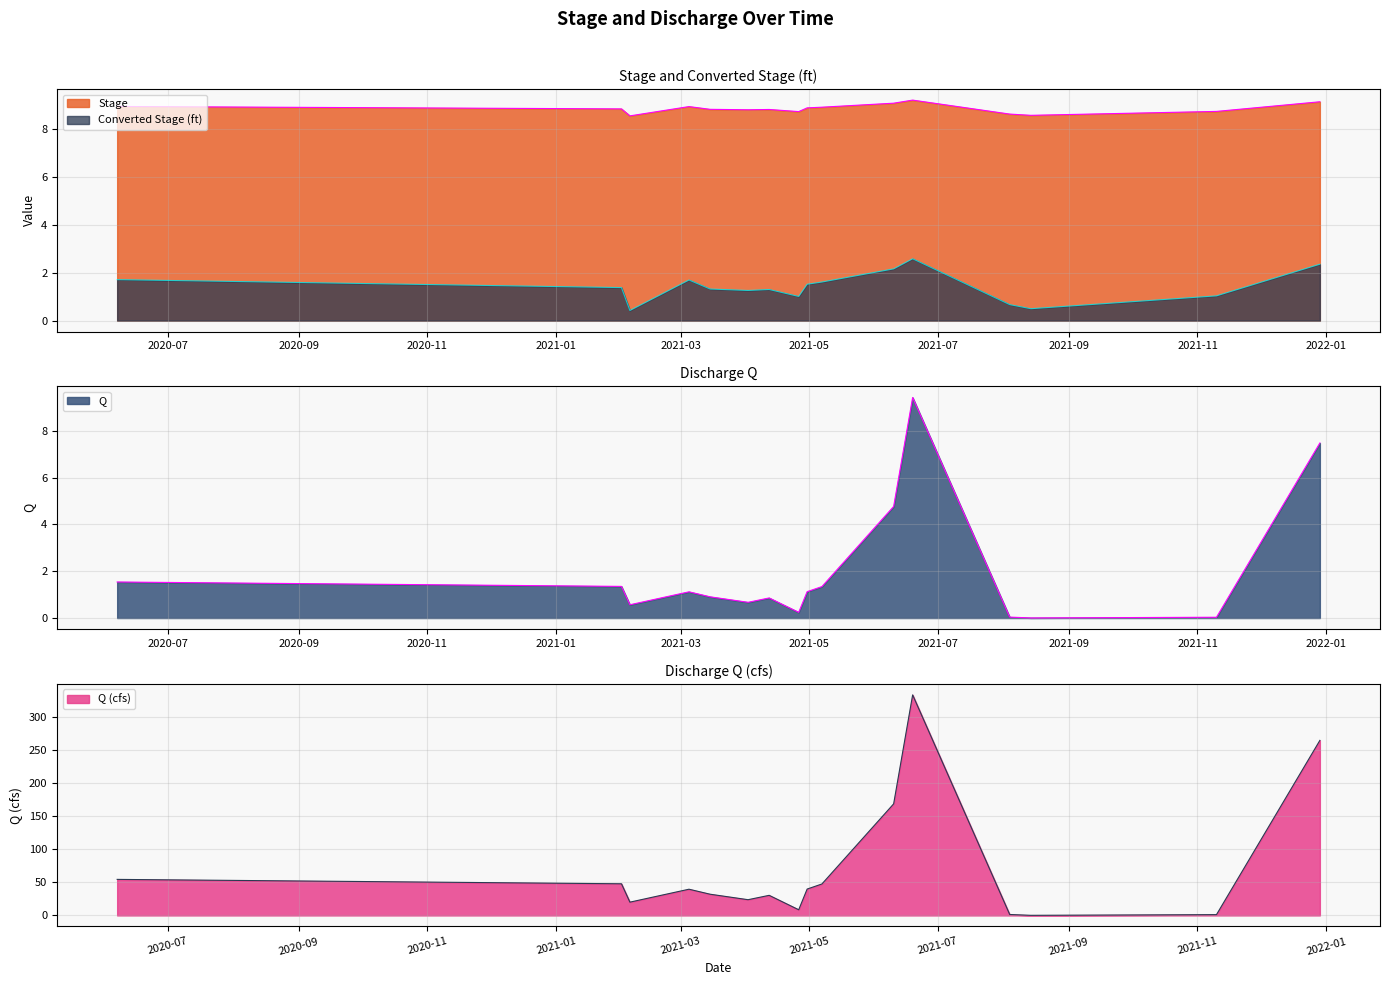

Between 2021-04-30 and 2021-12-29, which series saw the biggest shift?

Q (cfs)